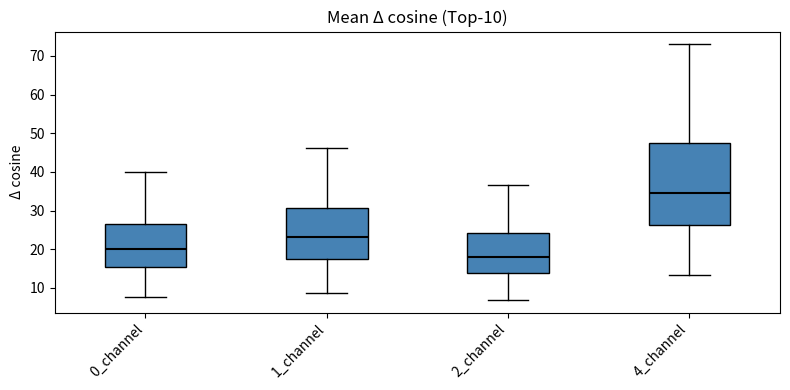

Which box has the lowest median line?

2_channel